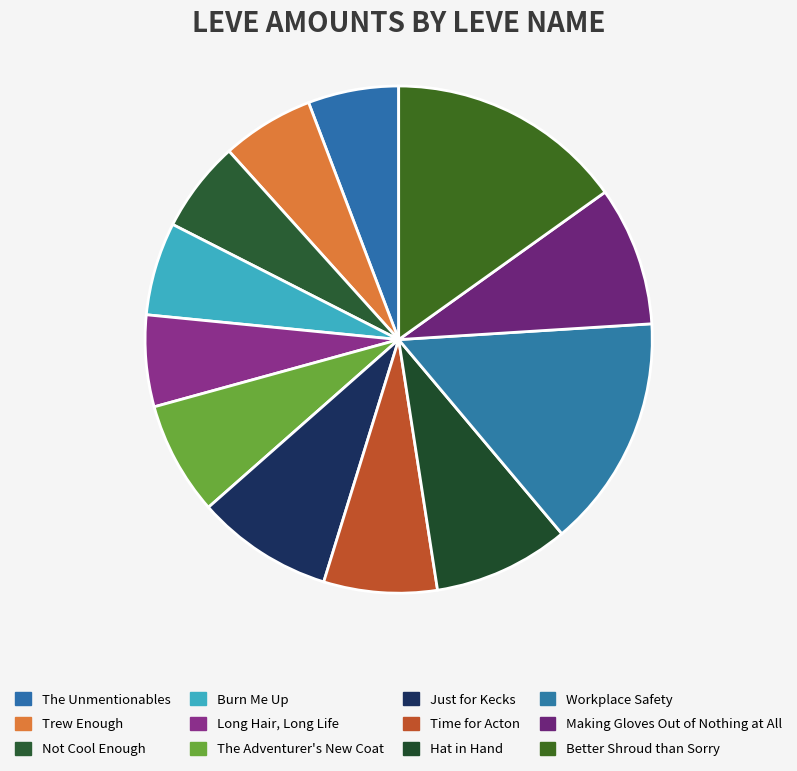

To the nearest percent, what is the difference between the largest and smallest slice percentages?

9%